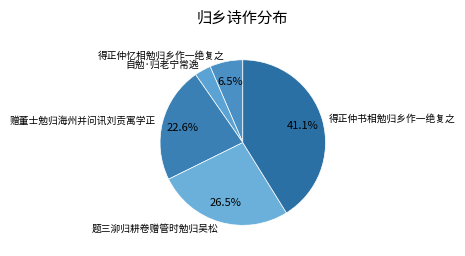

To the nearest percent, what is the combined percentage of 得正仲忆相勉归乡作一绝复之 and 赠董士勉归海州并问讯刘贡寓学正?

29%